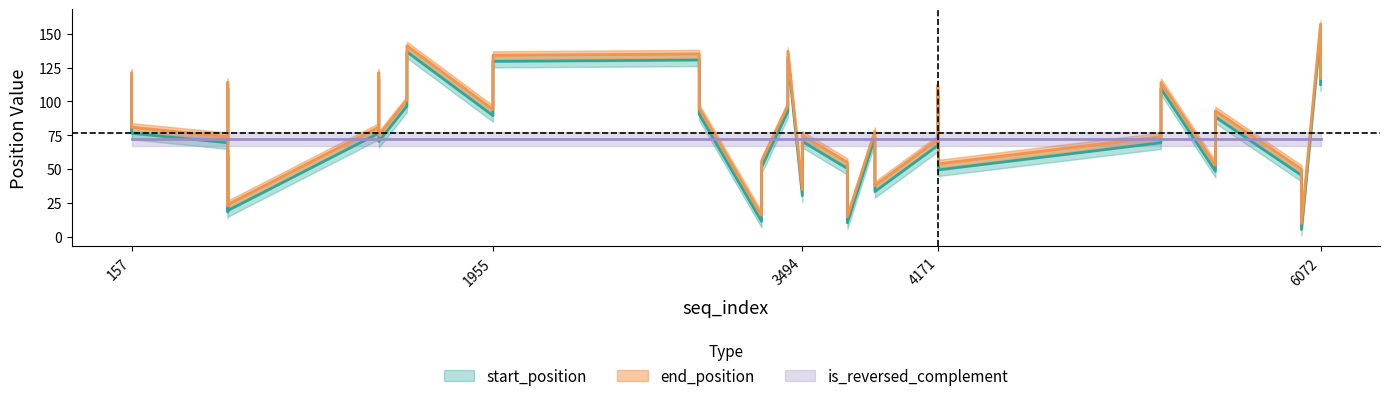

Reading right to left, list all the values displayed in this chart.

start_position: 39=84	38=44	37=105	36=65	35=132	34=92	33=66	32=26	31=69	30=29	29=85	28=45	27=112	26=72	25=128	24=88	23=126	22=86	21=41	20=1	19=103	18=63	17=47	16=7	15=112	14=72	13=106	12=66	11=54	10=14	9=55	8=15	7=105	6=65	5=46	4=6	3=125	2=85	1=148	0=108
end_position: 39=93	38=53	37=114	36=74	35=141	34=101	33=75	32=35	31=78	30=38	29=94	28=54	27=121	26=81	25=137	24=97	23=135	22=95	21=50	20=10	19=112	18=72	17=56	16=16	15=121	14=81	13=115	12=75	11=63	10=23	9=64	8=24	7=114	6=74	5=55	4=15	3=134	2=94	1=157	0=117
is_reversed_complement: 39=0	38=0	37=0	36=0	35=0	34=0	33=0	32=0	31=0	30=0	29=0	28=0	27=0	26=0	25=0	24=0	23=0	22=0	21=0	20=0	19=0	18=0	17=0	16=0	15=0	14=0	13=0	12=0	11=0	10=0	9=0	8=0	7=0	6=0	5=0	4=0	3=0	2=0	1=0	0=0